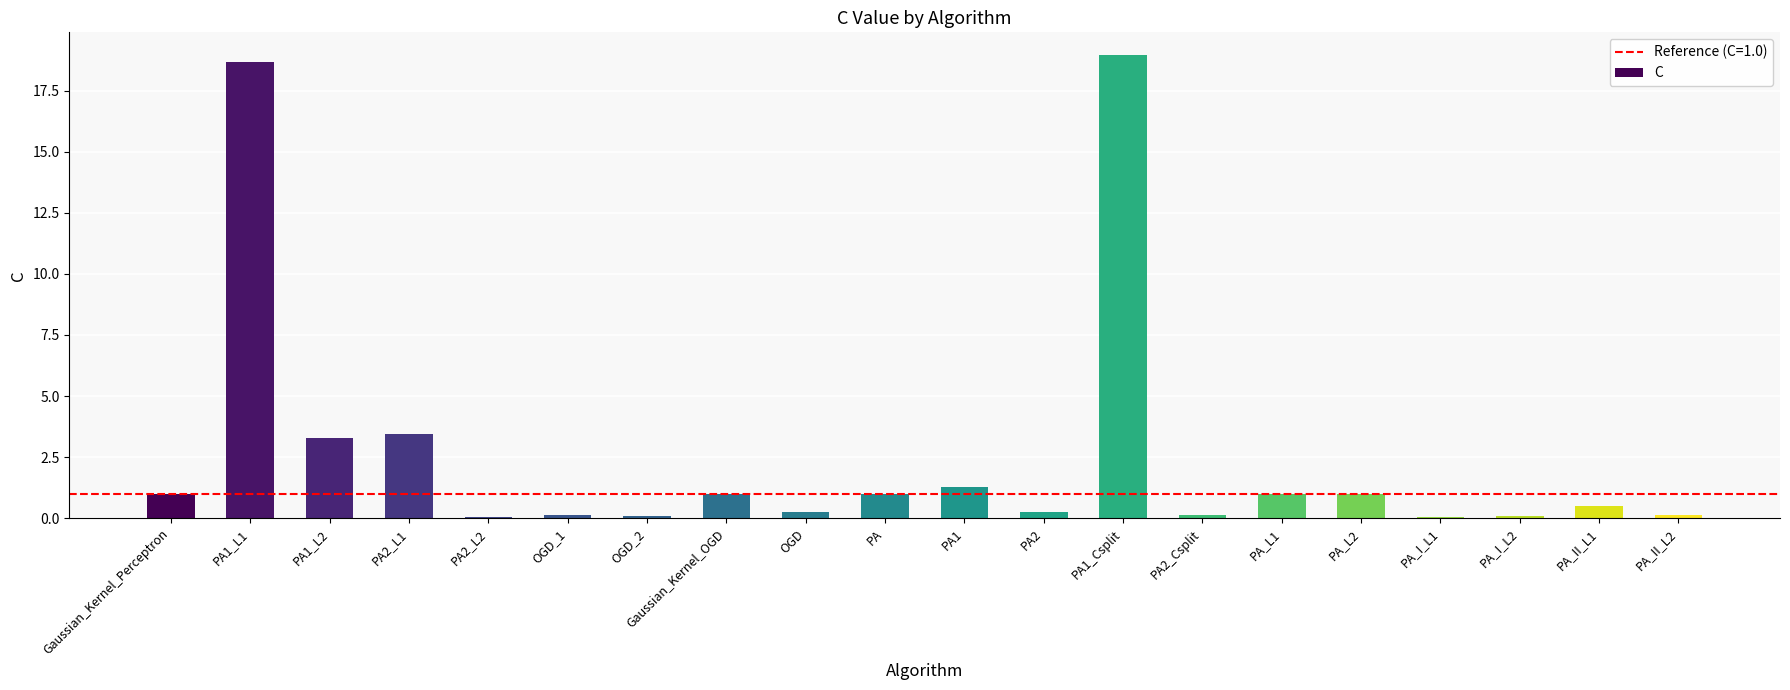

How many data points does each series have?

20